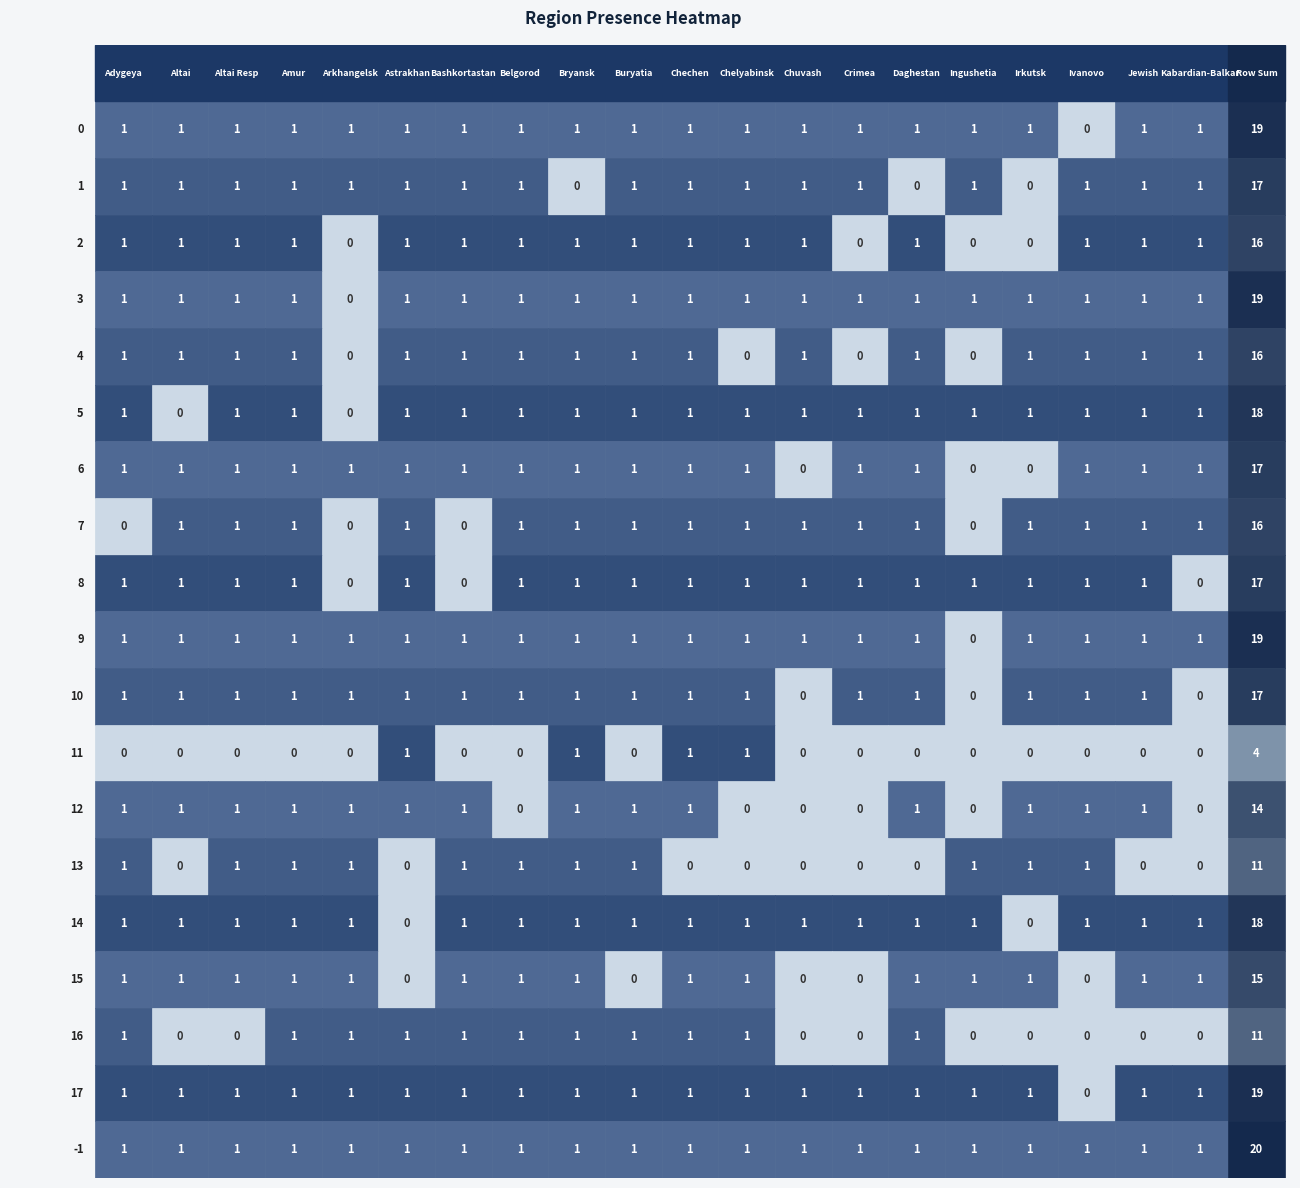

What is the average value of the -1 series?

1